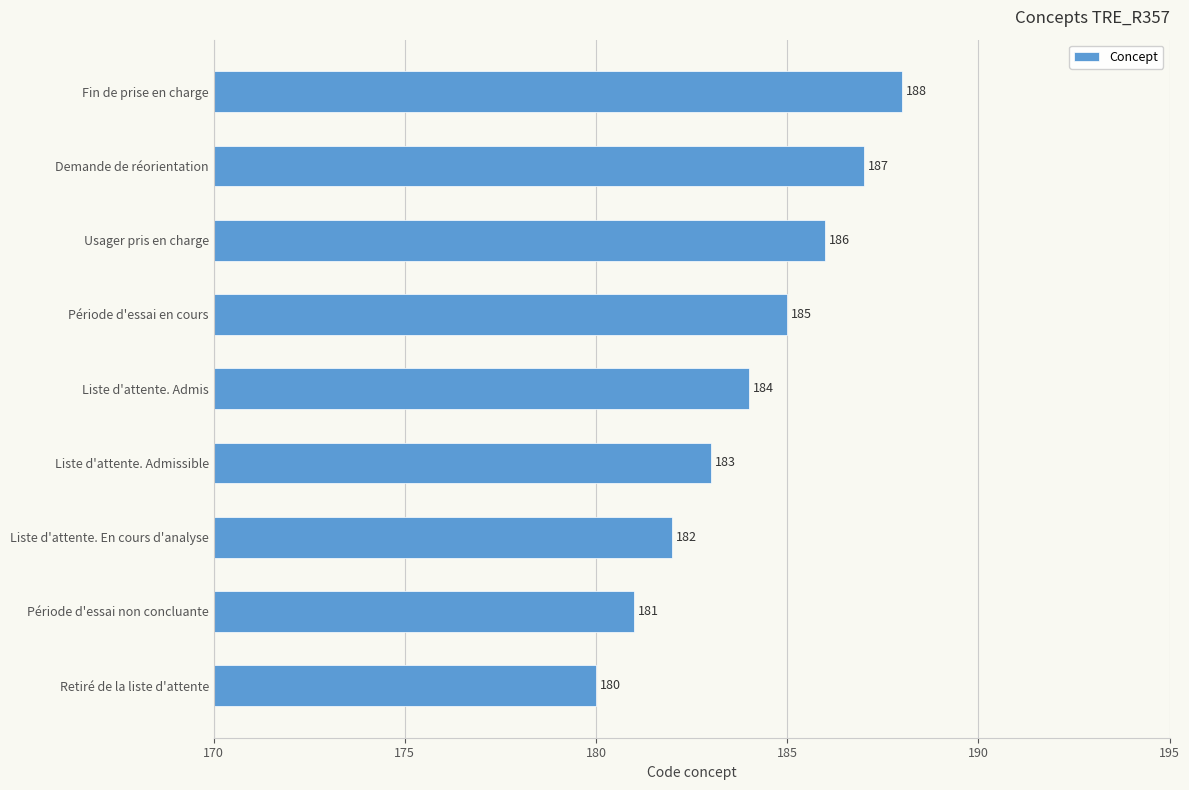

Where is the data nearest to the value 184?

Liste d'attente. Admis